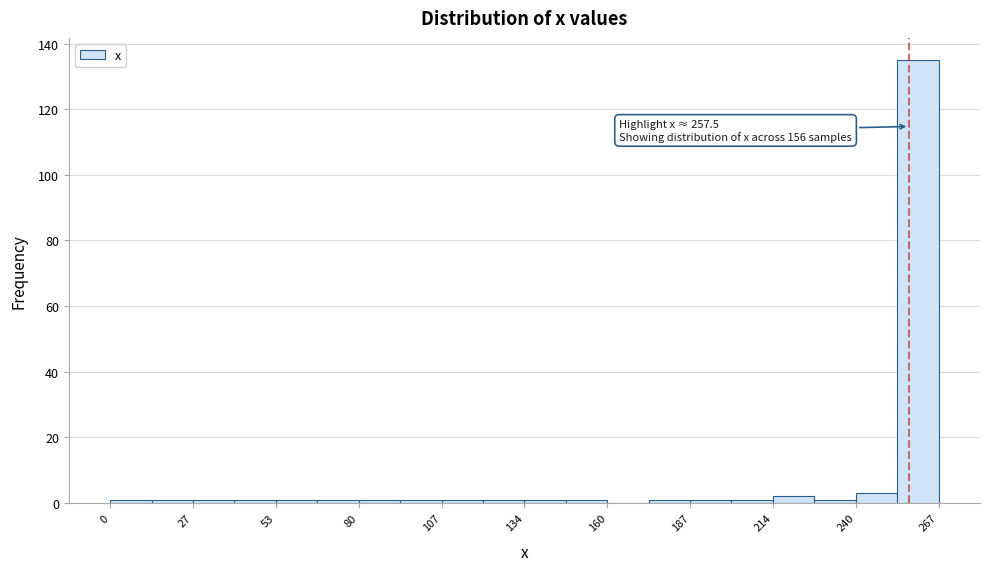

Read against the x-axis, roughly where is the centre of the tallest bar?

260